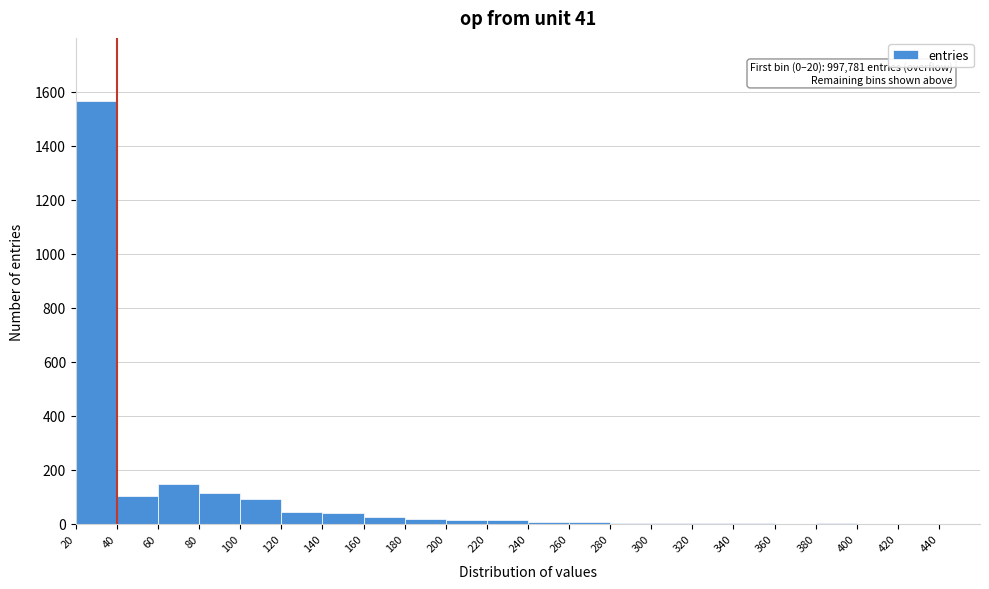

Which range on the x-axis has the tallest bar?

20 to 40